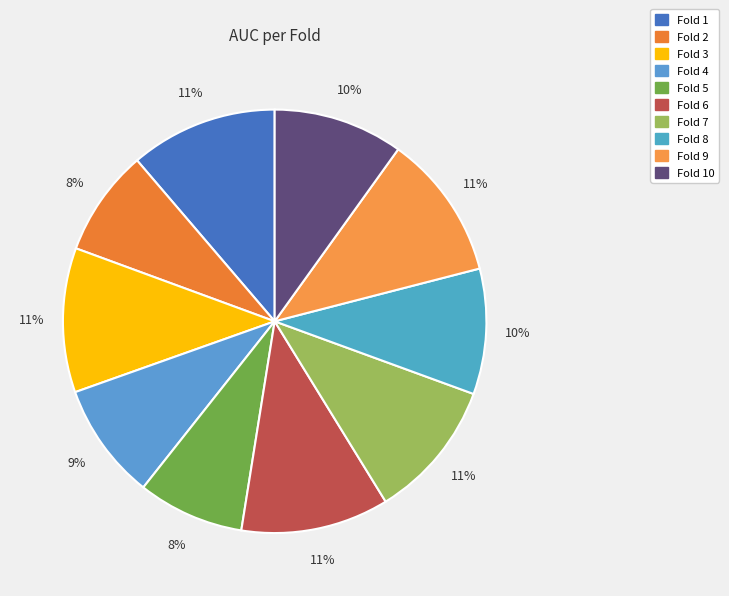

True or false: Fold 4 accounts for 18% of the total.

False